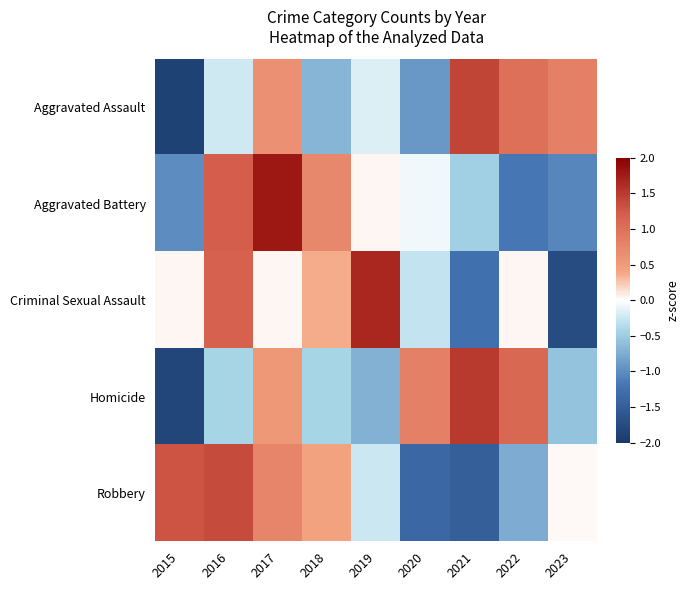

Reading left to right, what are all the values shown in this chart?

Aggravated Assault: 2015=-1.9	2016=-0.2	2017=0.6	2018=-0.7	2019=-0.2	2020=-0.9	2021=1.4	2022=1.0	2023=0.8
Aggravated Battery: 2015=-1.0	2016=1.2	2017=1.8	2018=0.7	2019=0.0	2020=-0.1	2021=-0.5	2022=-1.2	2023=-1.1
Criminal Sexual Assault: 2015=0.0	2016=1.2	2017=0.0	2018=0.4	2019=1.7	2020=-0.3	2021=-1.3	2022=0.0	2023=-1.7
Homicide: 2015=-1.8	2016=-0.4	2017=0.5	2018=-0.4	2019=-0.7	2020=0.8	2021=1.5	2022=1.1	2023=-0.6
Robbery: 2015=1.3	2016=1.4	2017=0.8	2018=0.4	2019=-0.2	2020=-1.4	2021=-1.5	2022=-0.8	2023=0.0